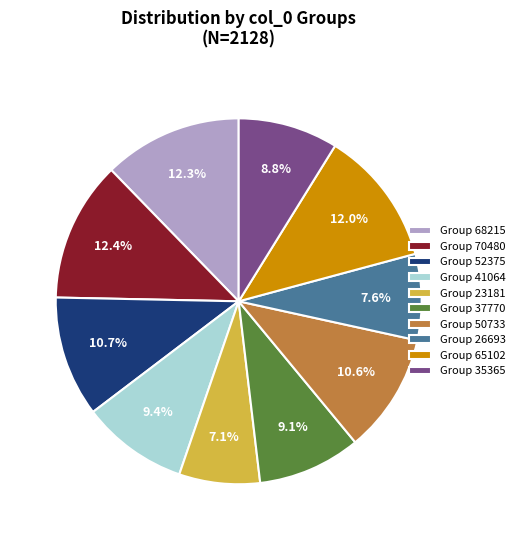

Does any single category account for the majority?

No